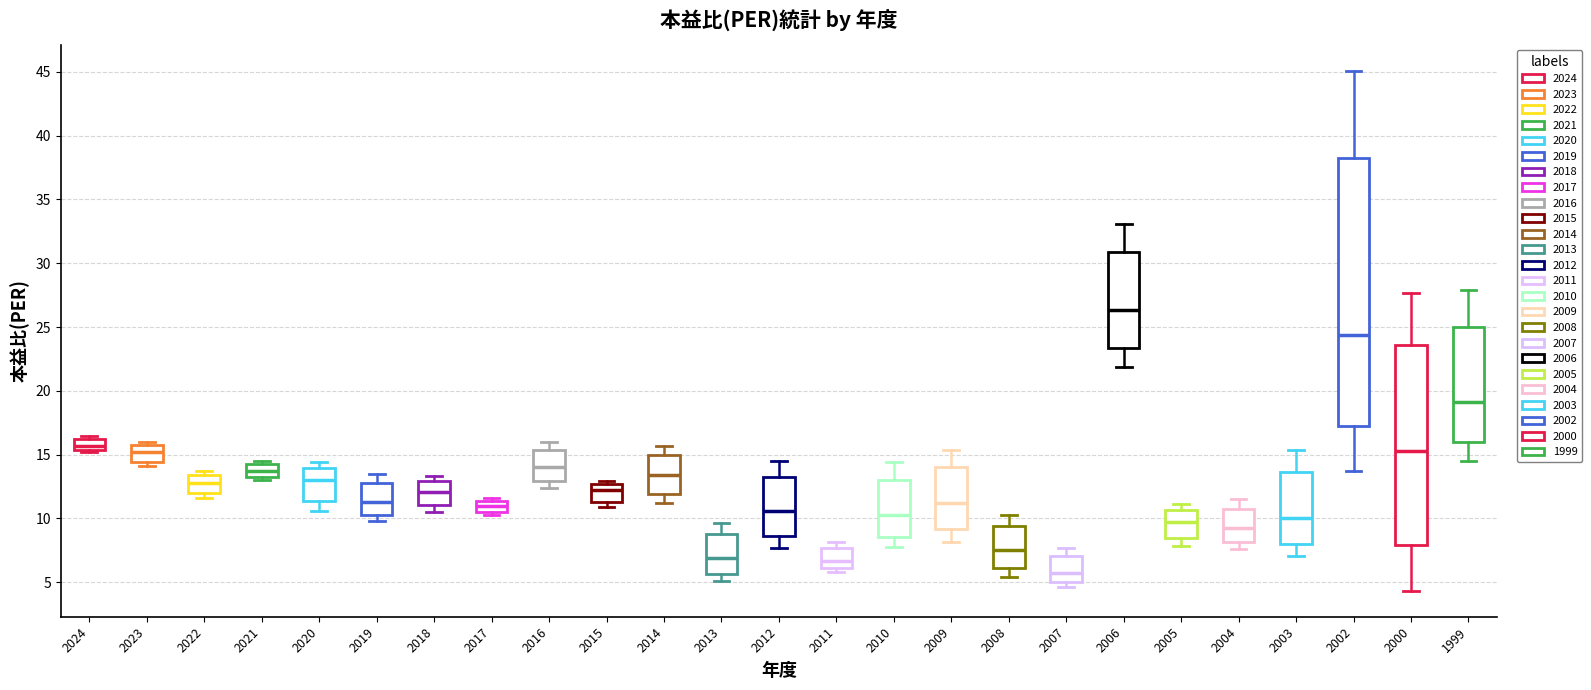

Which box's median line is the lowest?

2007